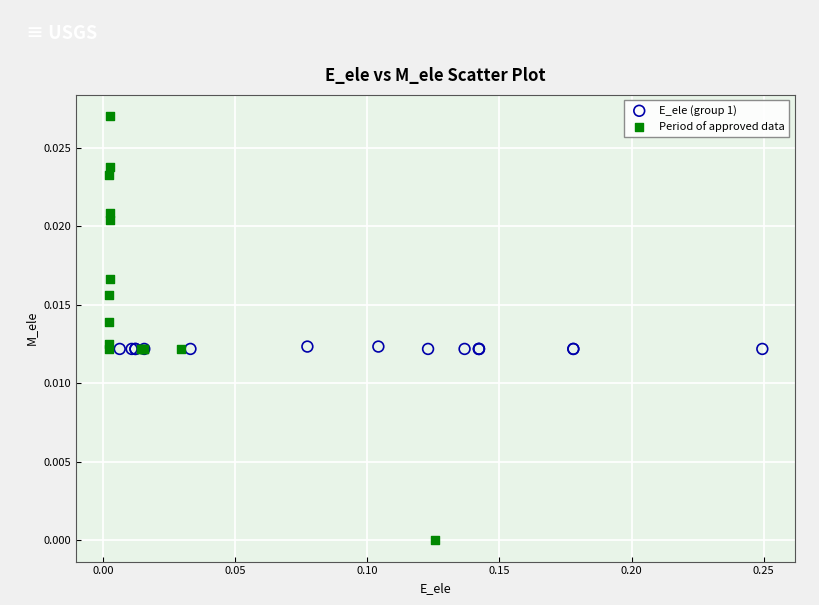

Which series contains the highest Y value?

Period of approved data